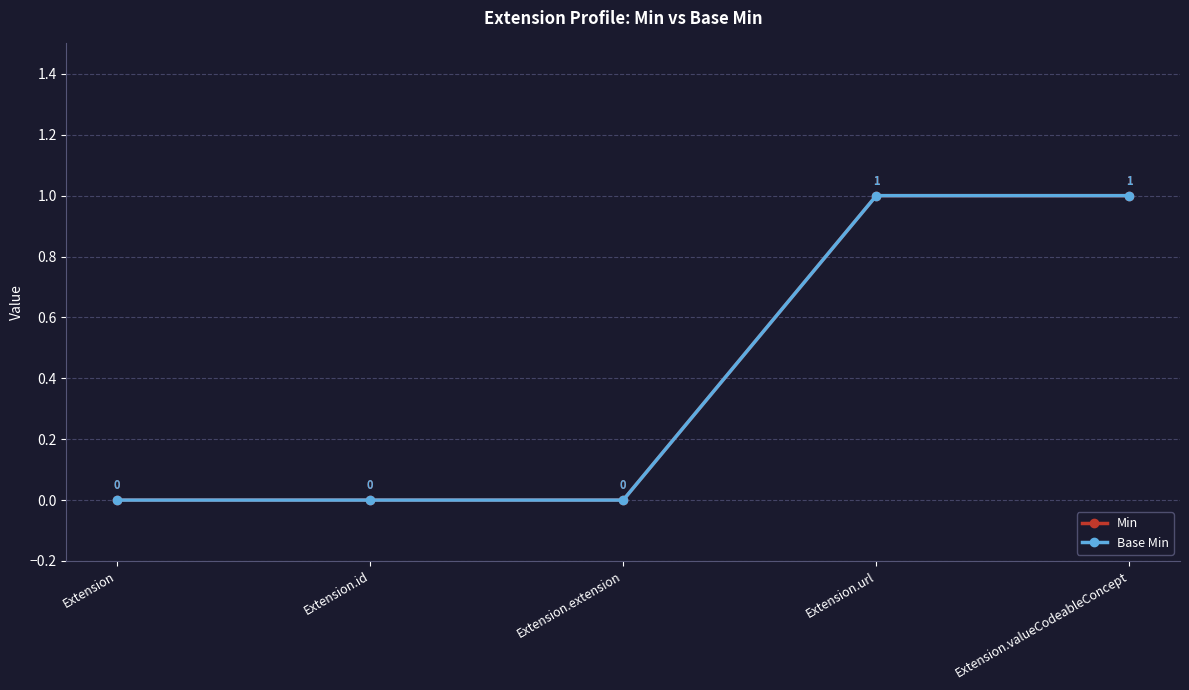

How many Min values are between 0 and 1?

5